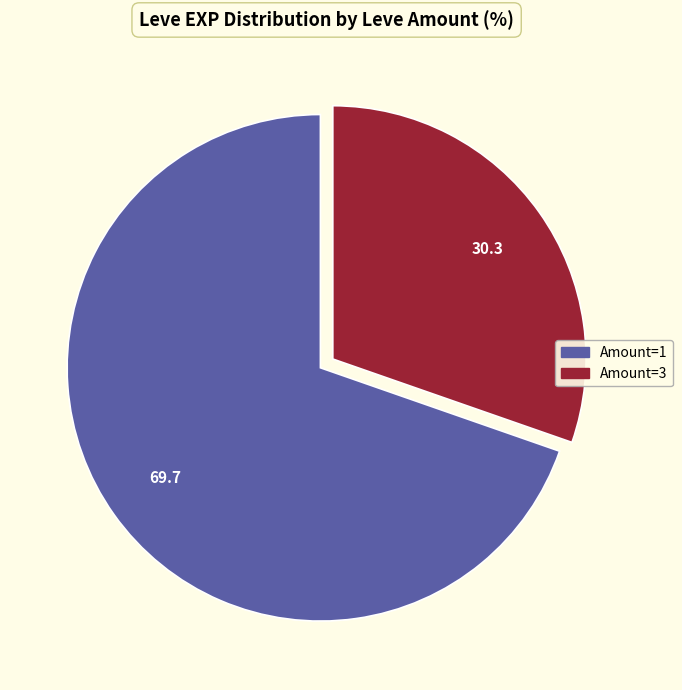

Is there a majority slice in this chart?

Yes